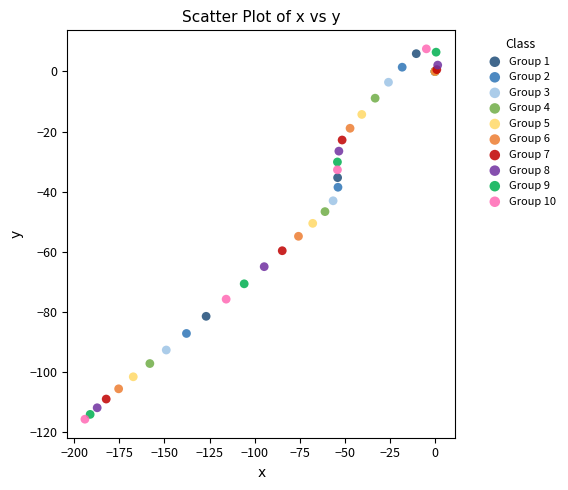

What are all the series names shown in the legend?

Group 1, Group 2, Group 3, Group 4, Group 5, Group 6, Group 7, Group 8, Group 9, Group 10